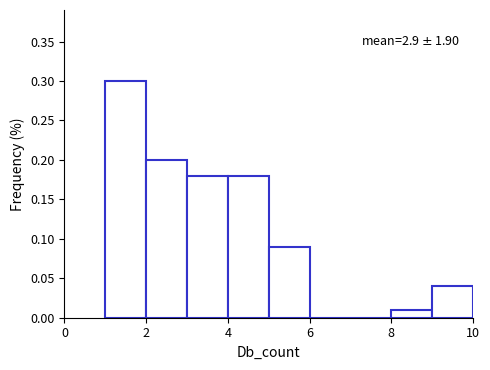

Over which range of the x-axis is the bar tallest?

1 to 2